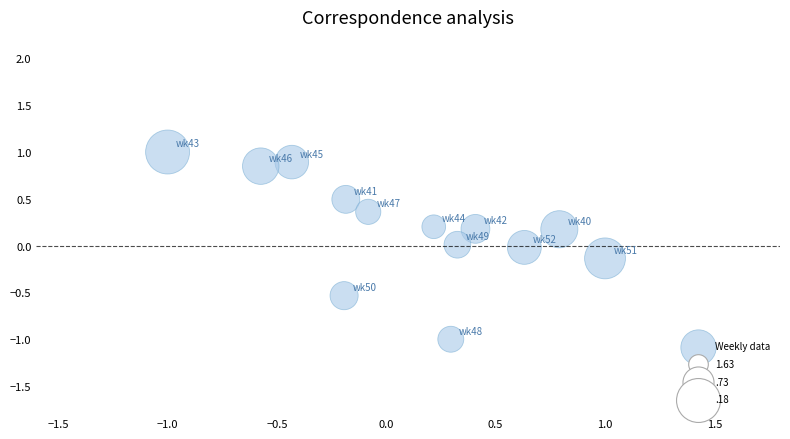

What is the range of X values (max minus min)?

2.0